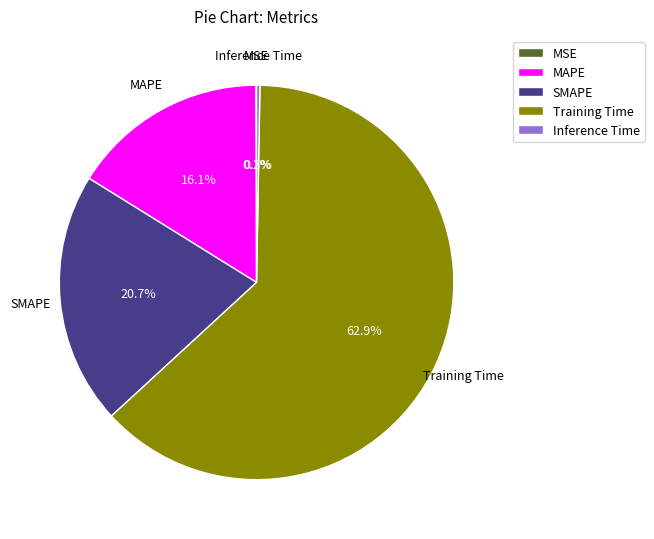

Is it true that SMAPE is 29% of the pie?

False